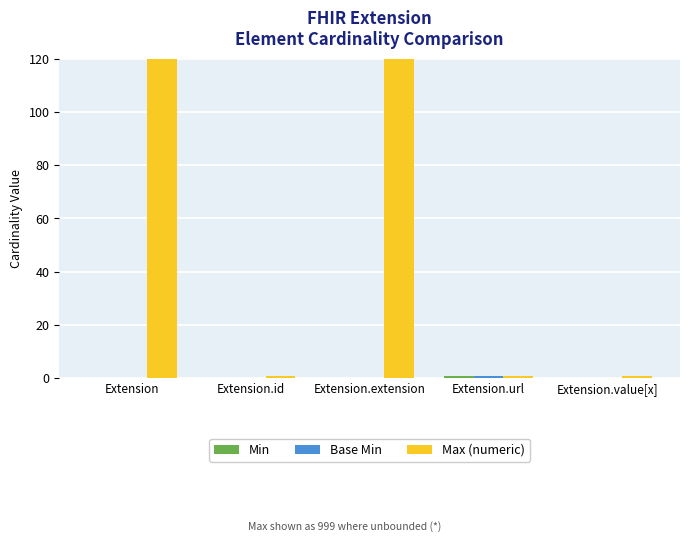

Is it true that Max (numeric) equals 1 at Extension.value[x]?

True